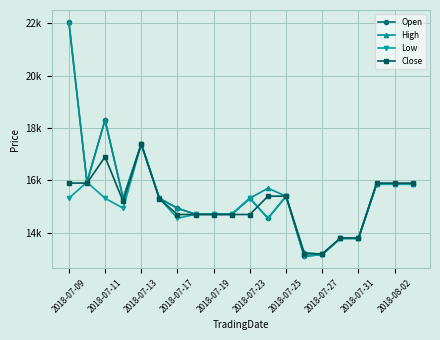

Rank the series by their maximum value, from highest to lowest.

Open, High, Close, Low